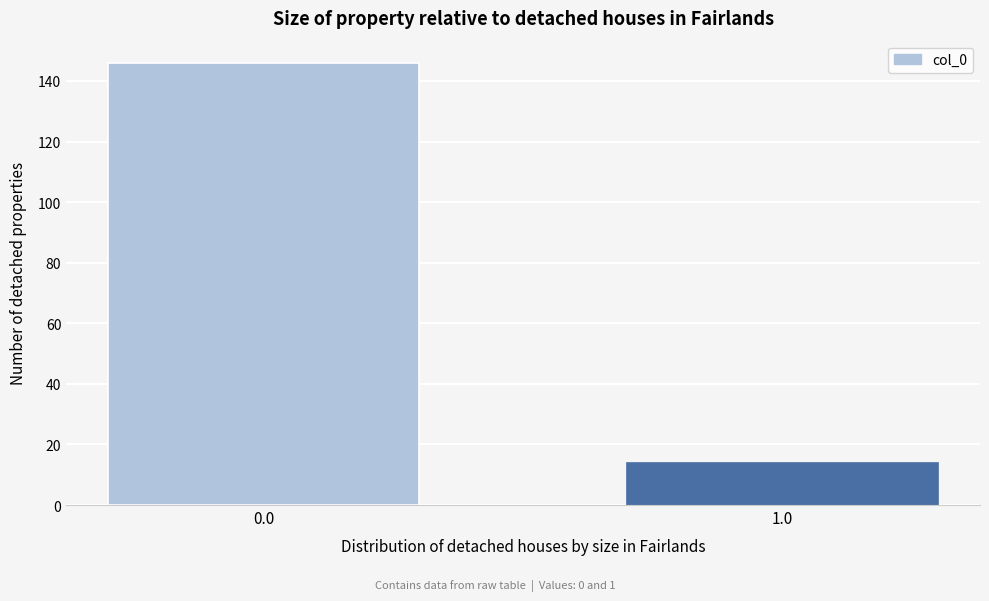

Reading left to right, list all the values displayed in this chart.

0.0=146	1.0=14